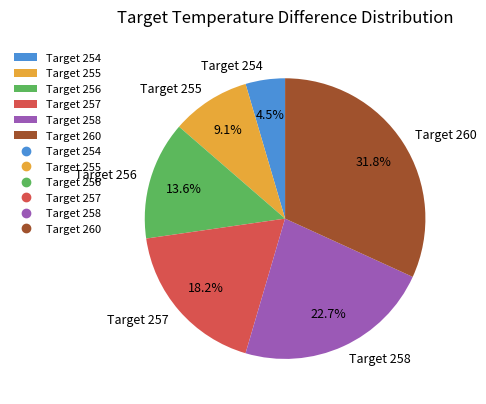

Between Target 260 and Target 255, which is larger?

Target 260